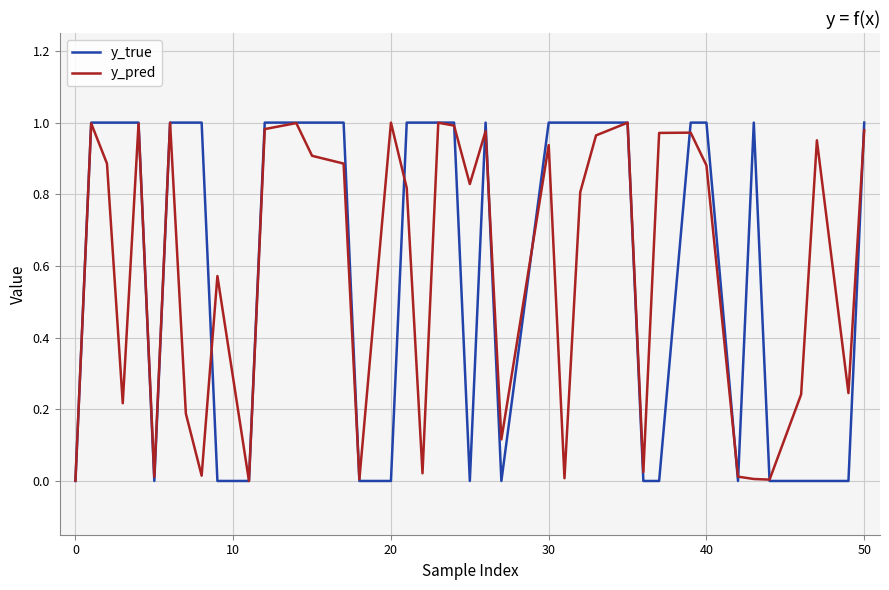

Rank the series by their average value, from lowest to highest.

y_pred, y_true